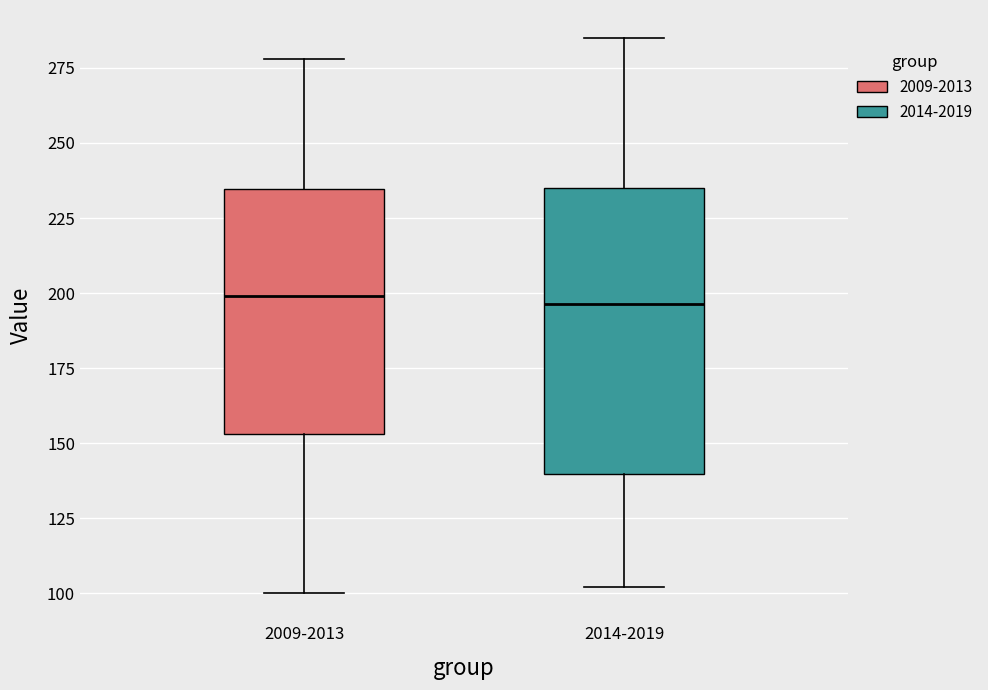

Reading left to right, read every box against the y-axis: the position of its median line, the range the box covers, and the ends of its whiskers. The values are not printed on the chart, so give them approximately, as read against the axis.

2009-2013: median 200, box 155 to 235, whiskers 100 to 280
2014-2019: median 195, box 140 to 235, whiskers 100 to 285